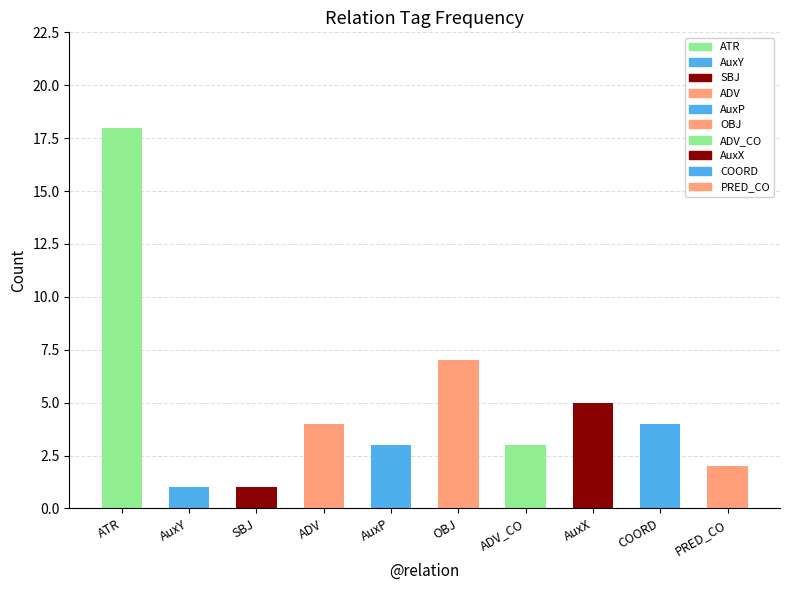

What is the maximum value shown in the chart?

18